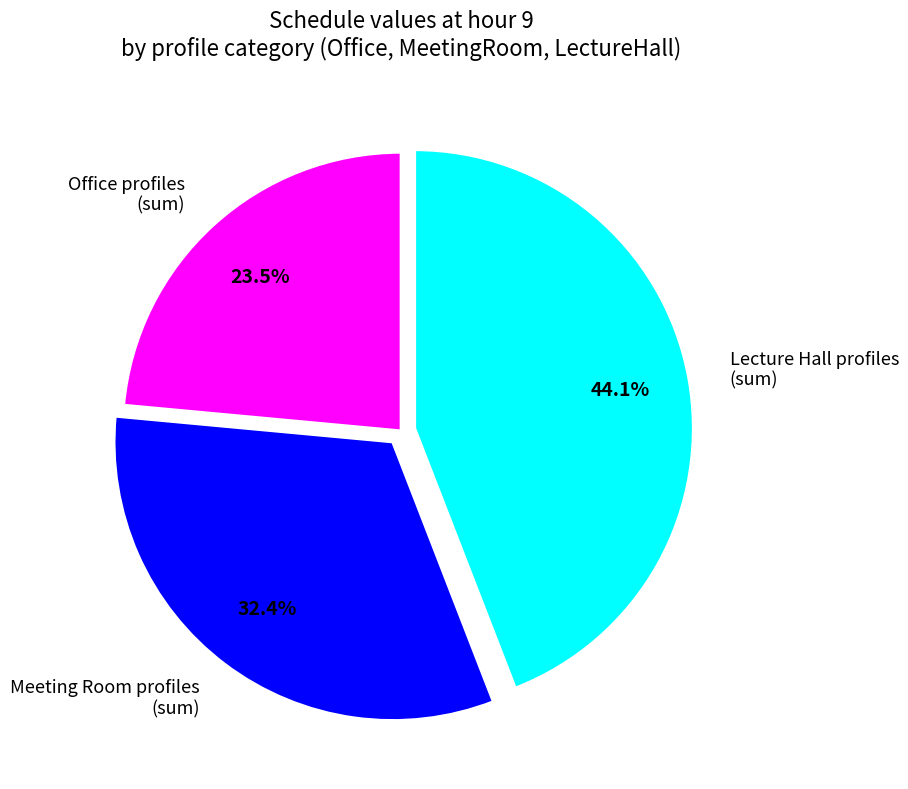

Which slice is the smallest?

Office profiles (sum)